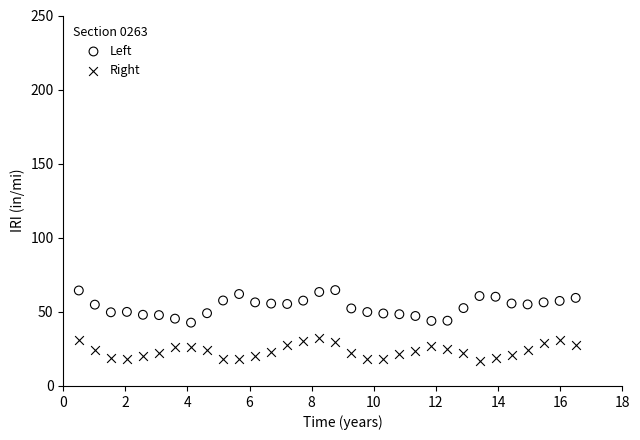

Across all data points, what is the range of X values (max minus min)?

16.0